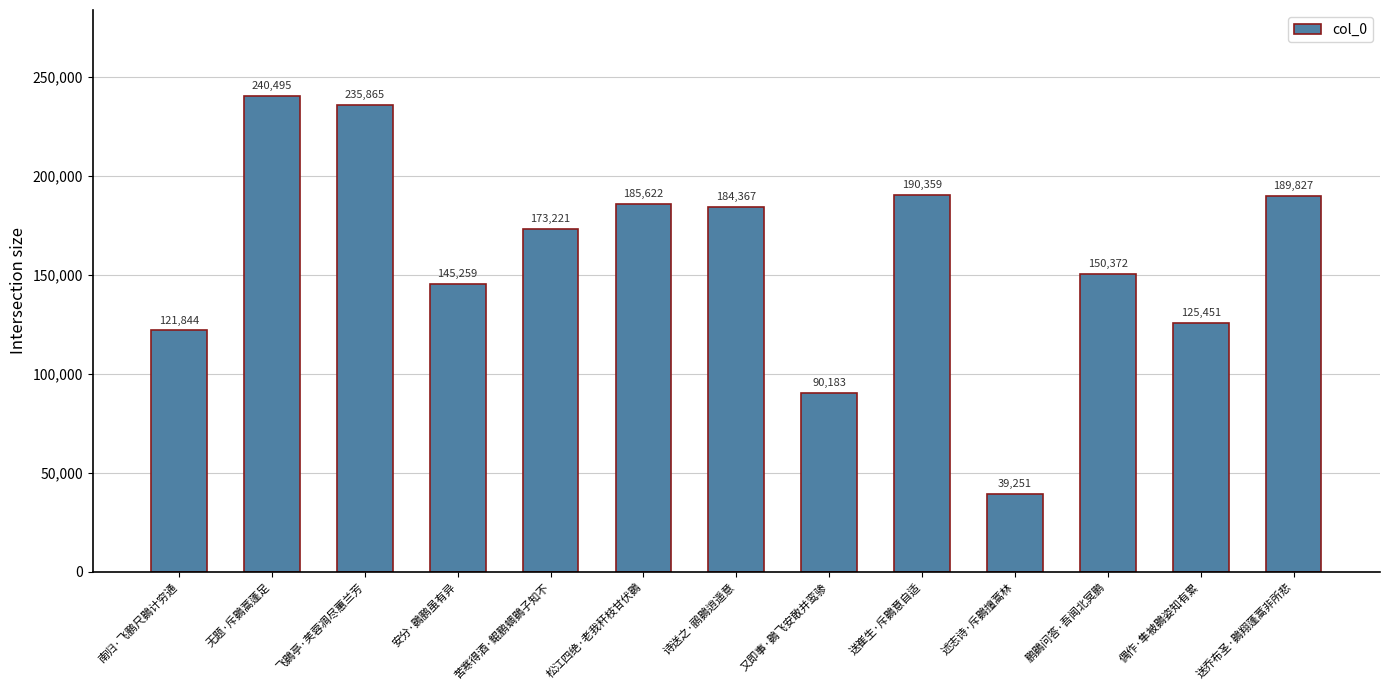

True or false: the data shows 240495 at 无题·斥鷃蒿蓬足.

True